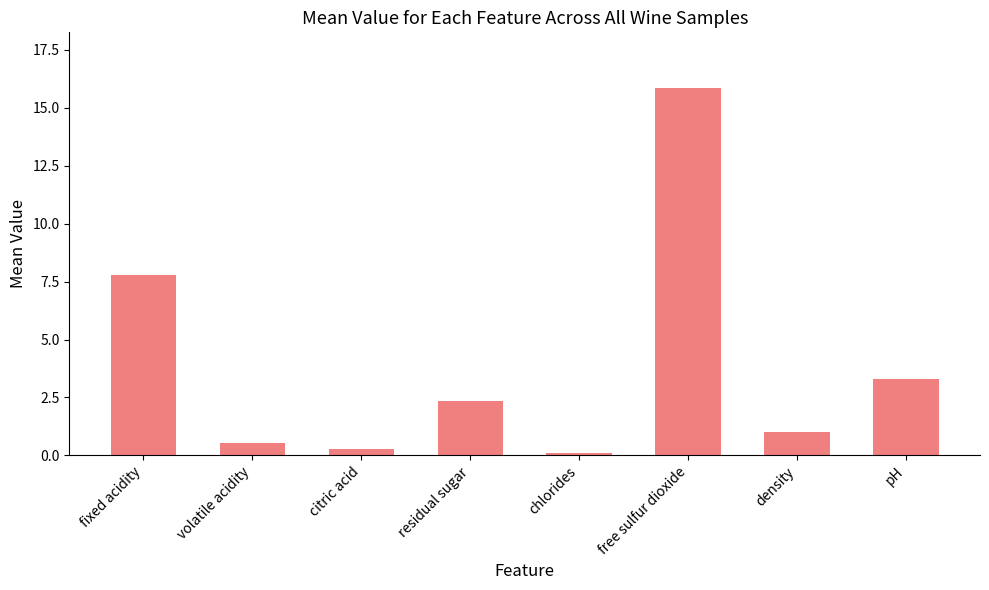

Count the number of data series in this chart.

1